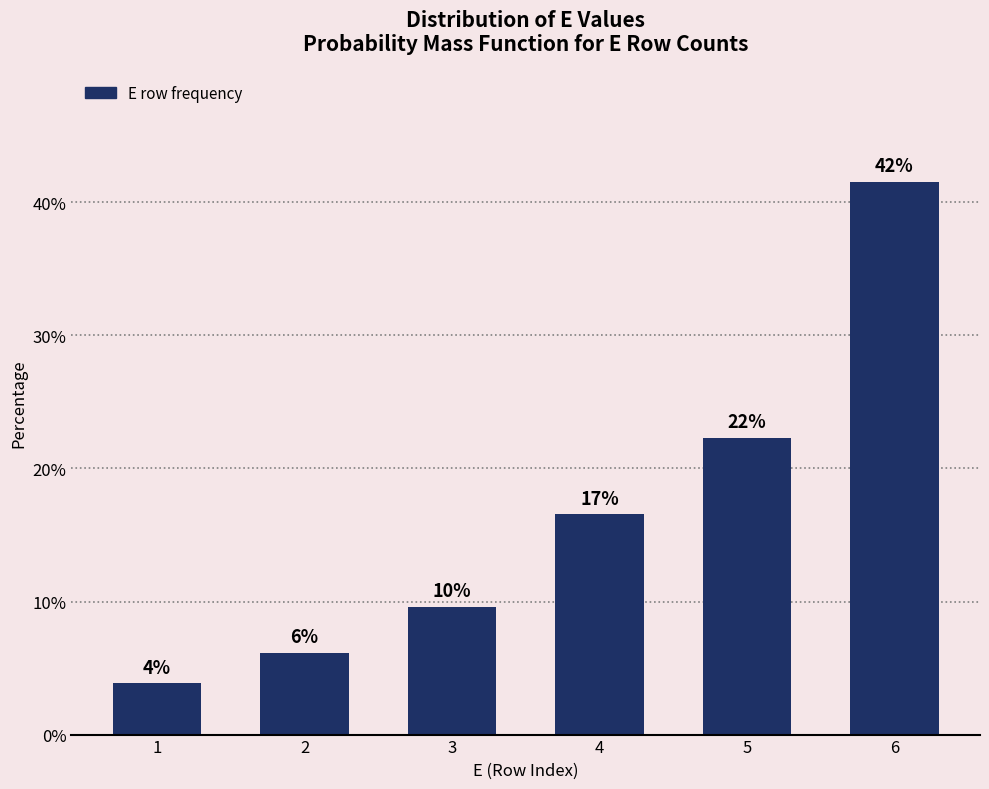

Where is the data nearest to the value 22?

5